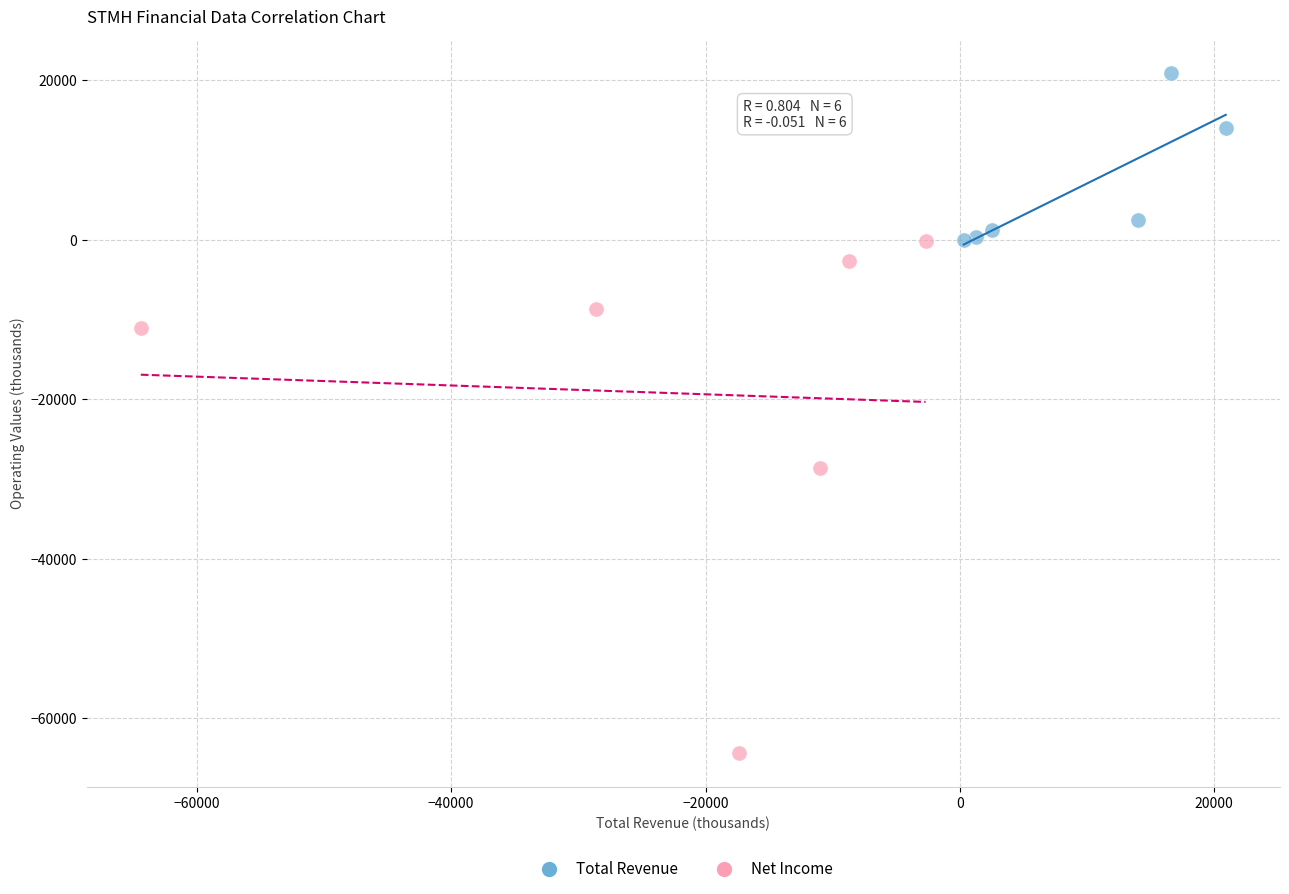

Which series has the largest Y range (max minus min)?

Net Income